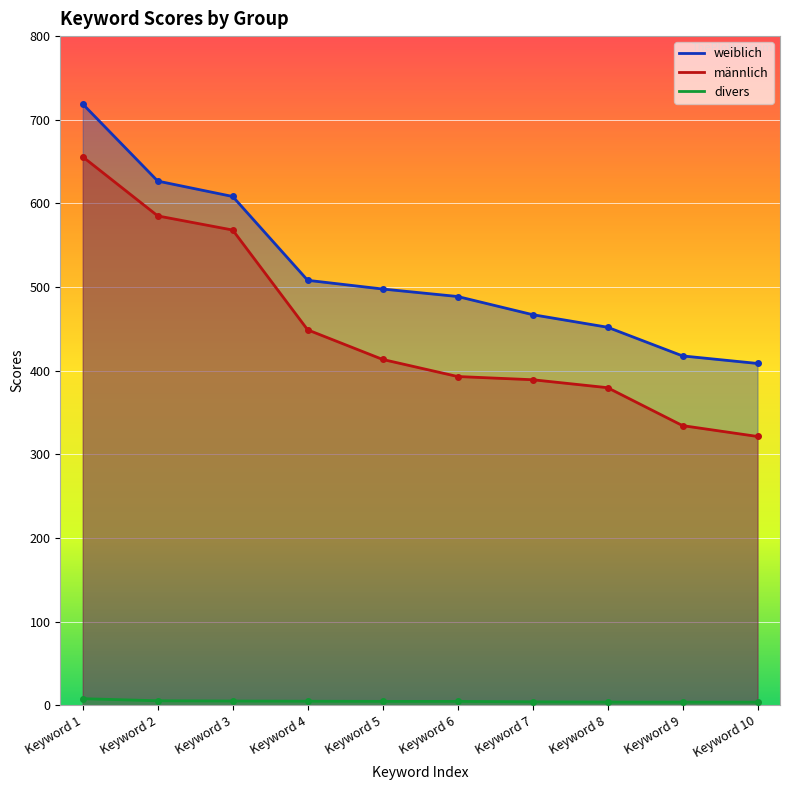

What are all the series names shown in the legend?

weiblich, männlich, divers